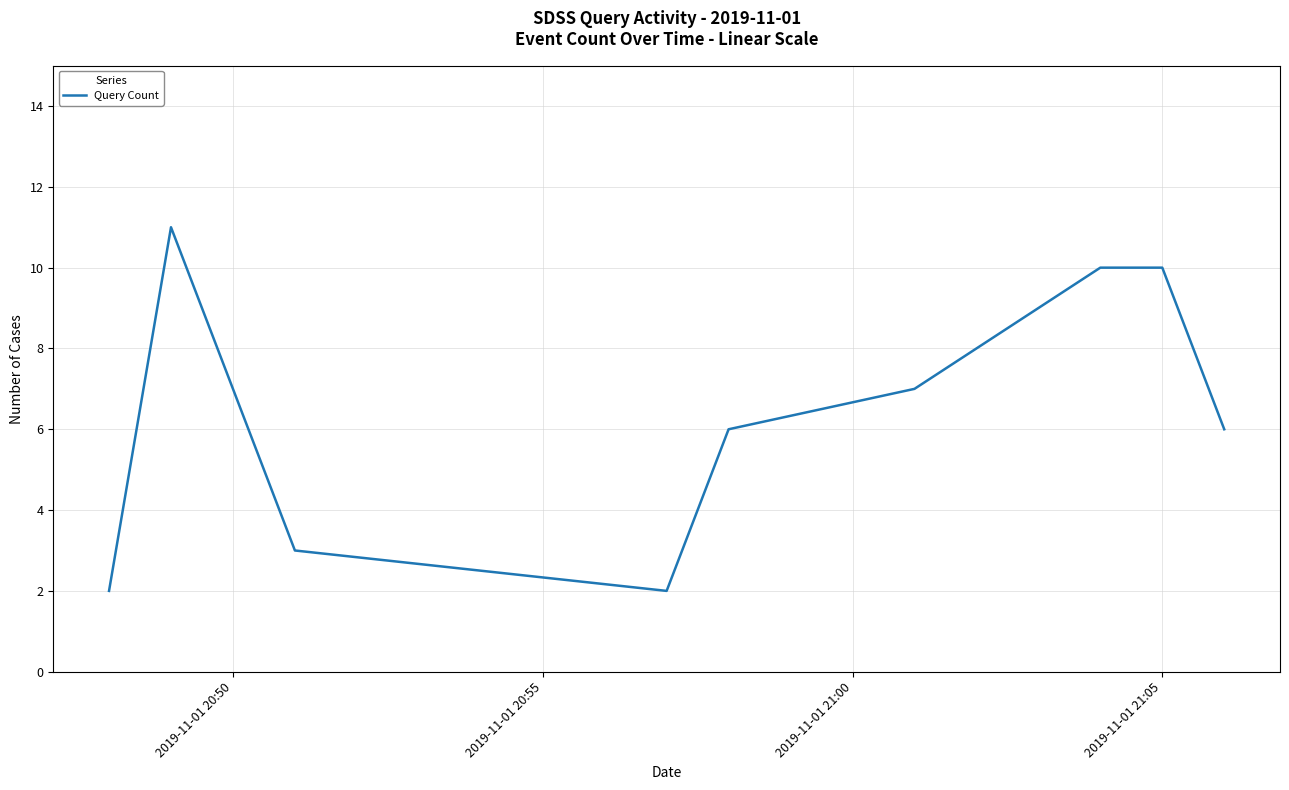

True or false: the data has more than 0 interior local peaks.

True